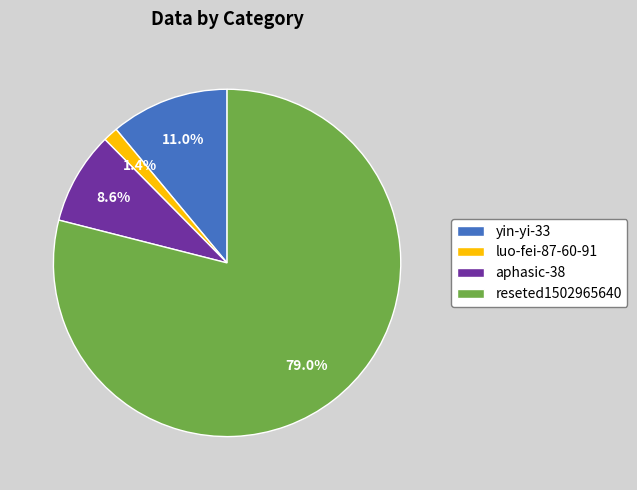

Does yin-yi-33 account for over 50% of the chart?

No